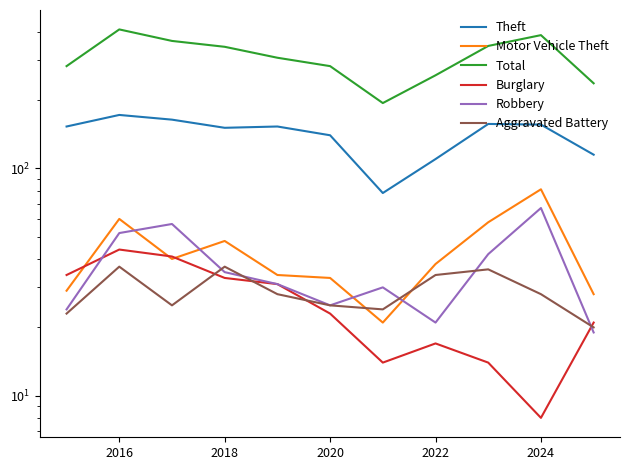

Which series has the largest total across all categories?

Total